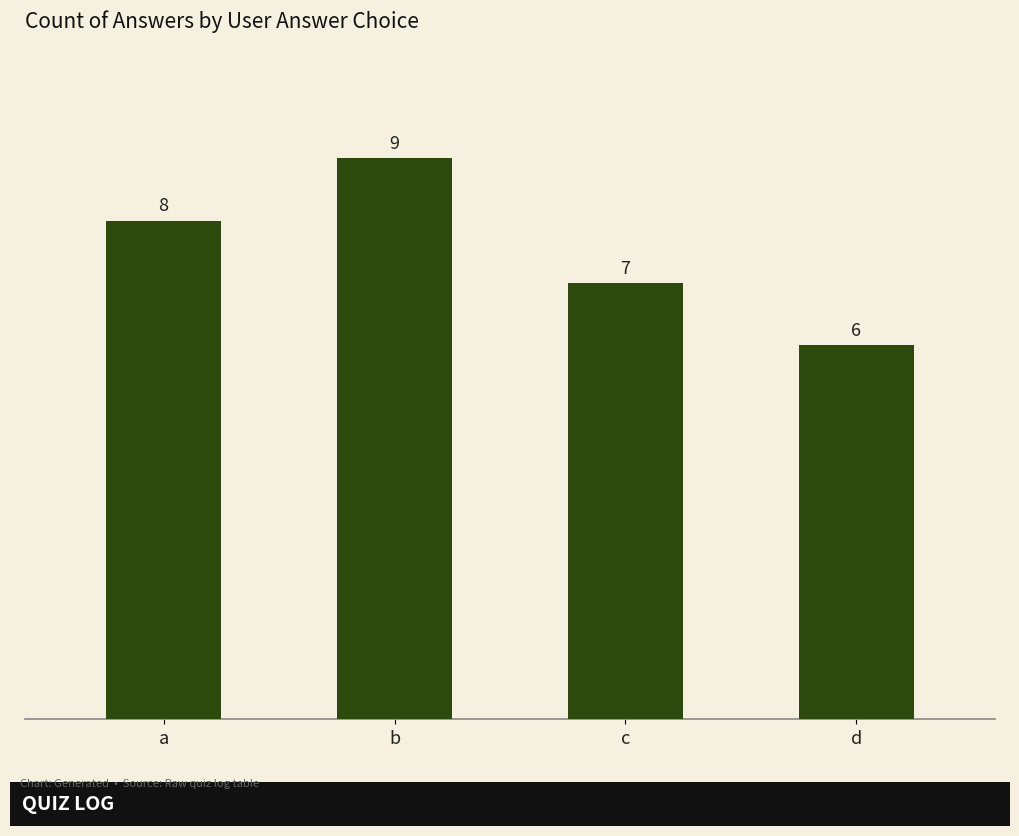

What is the difference between the maximum and minimum values?

3